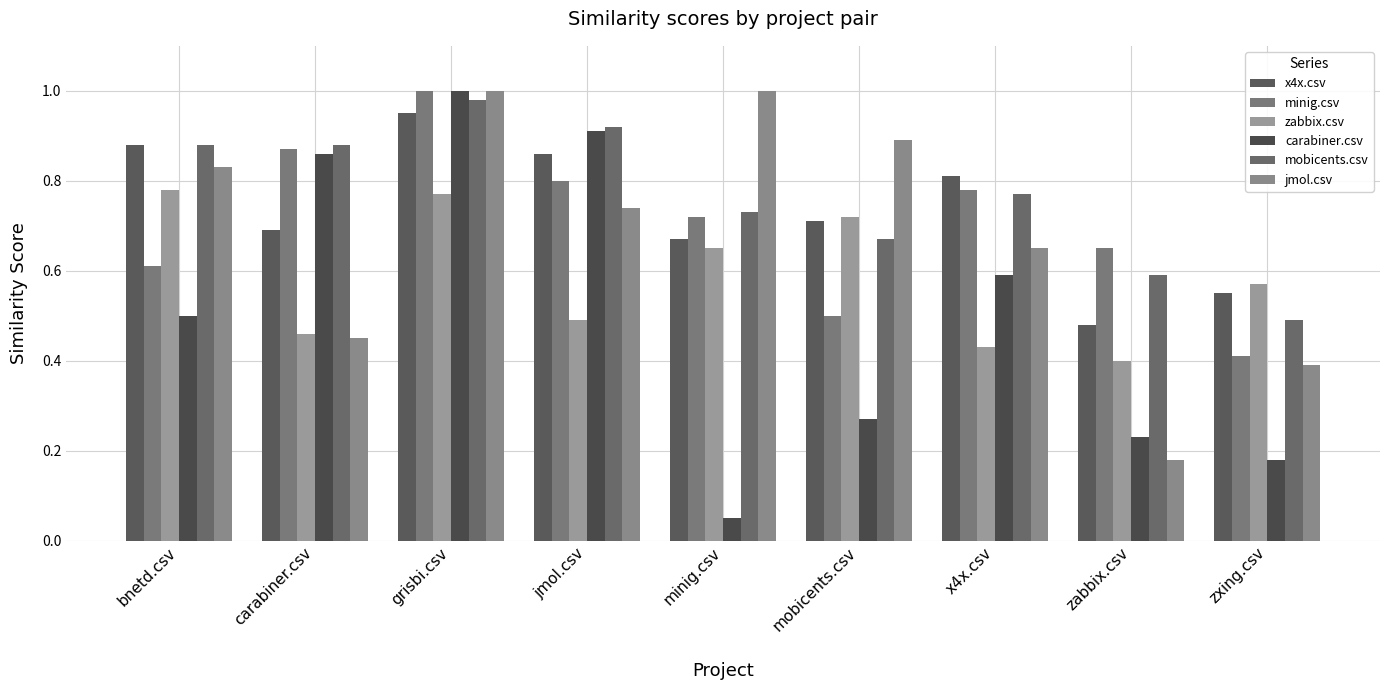

Which series has the largest total across all categories?

mobicents.csv